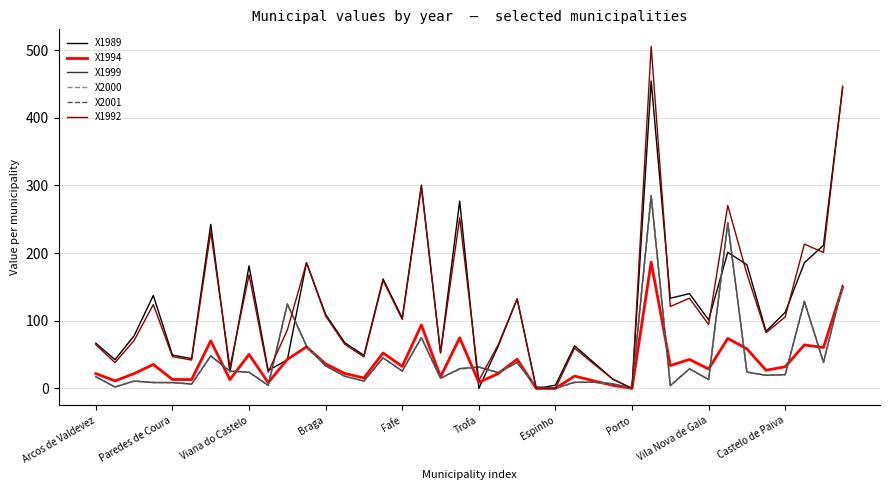

Does the chart display data point markers on the line(s)?

No